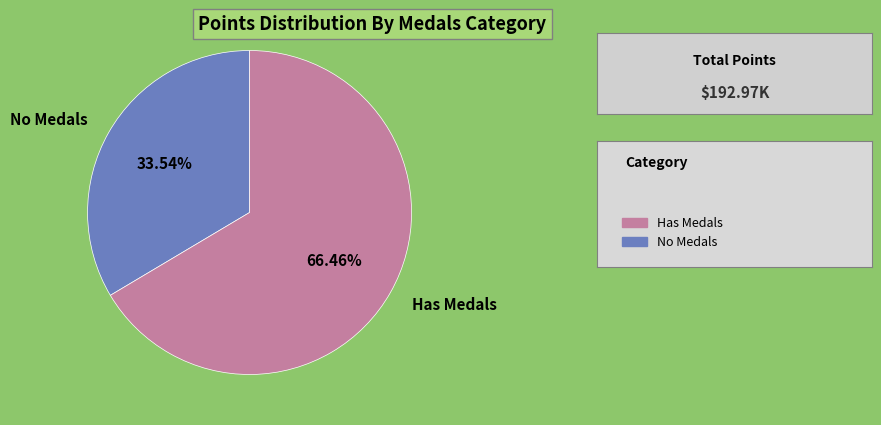

Which slice is the largest?

Has Medals